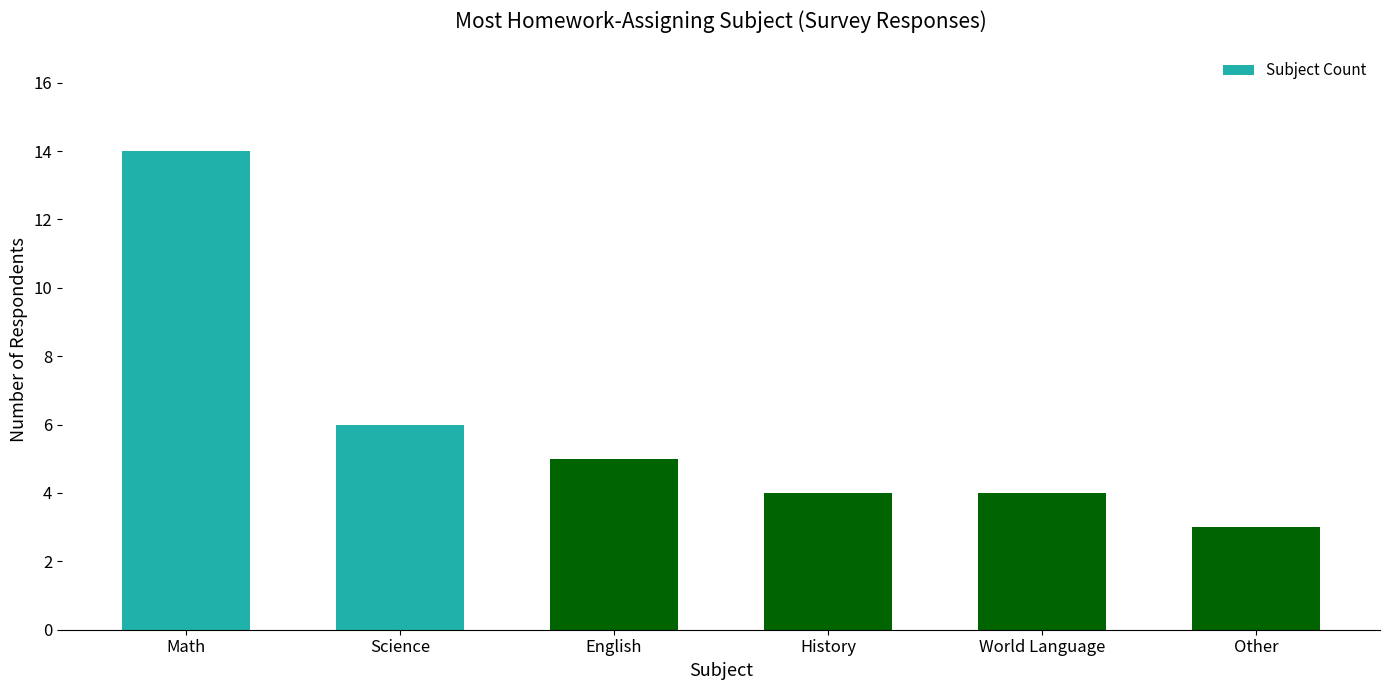

True or false: the data shows 5 at English.

True